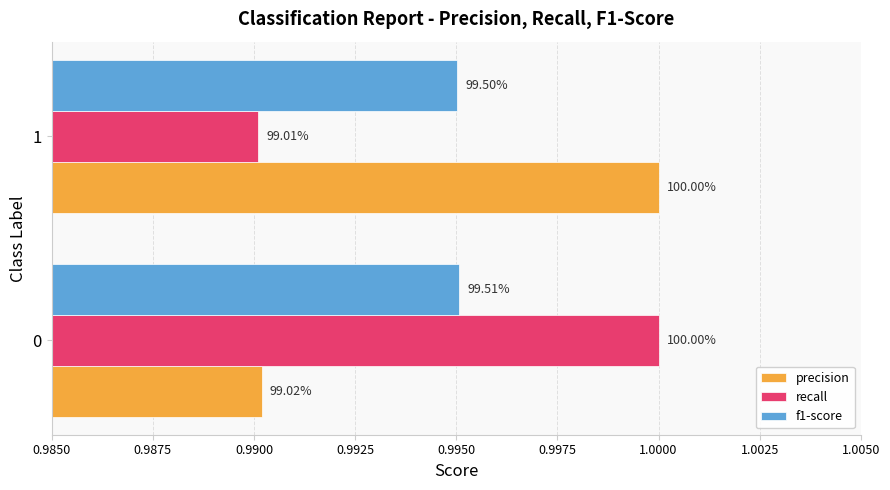

Which series has the widest spread of values?

recall